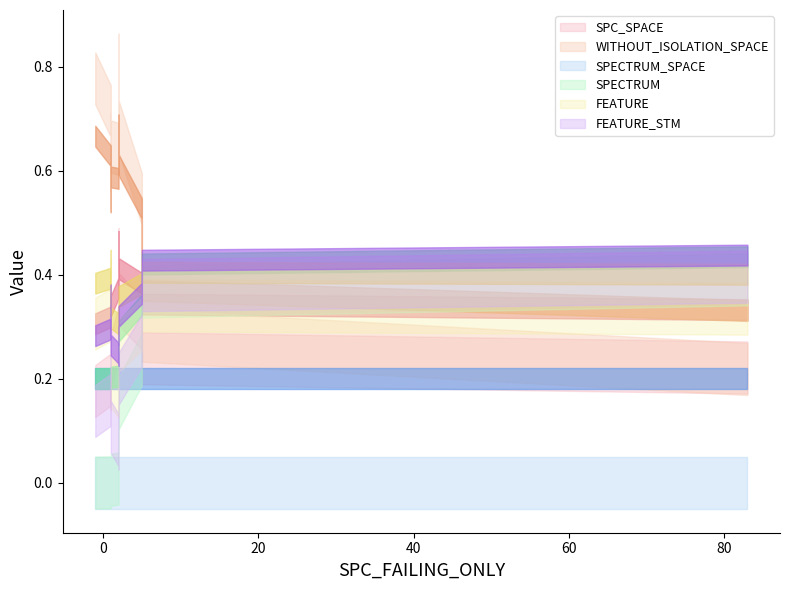

True or false: FEATURE has more than 2 points higher than both neighbors.

True